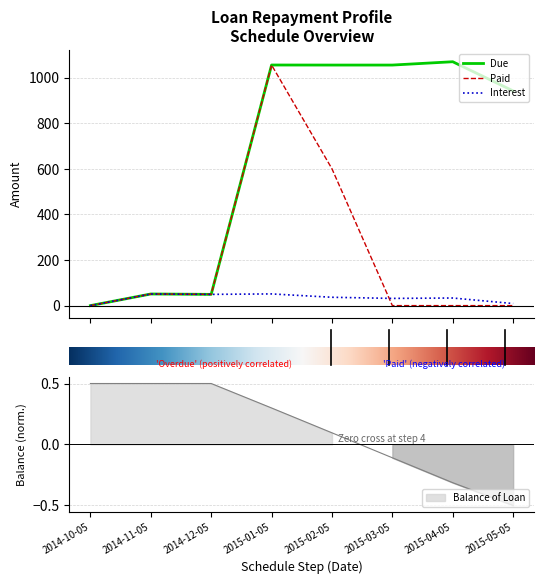

Rank the categories by Paid value from lowest to highest.

2014-10-05, 2015-03-05, 2015-04-05, 2015-05-05, 2014-12-05, 2014-11-05, 2015-02-05, 2015-01-05